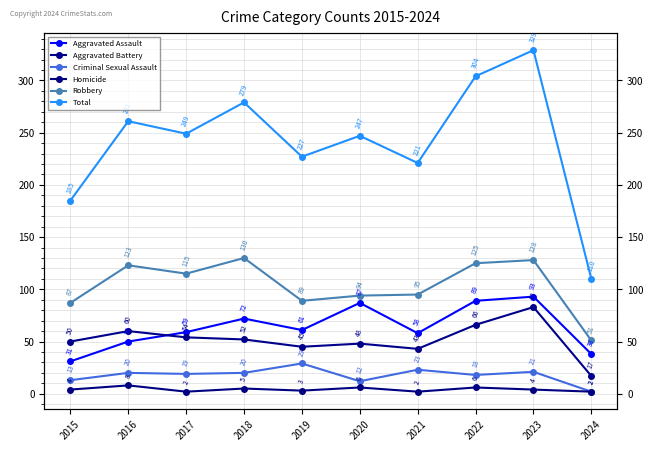

What is the smallest value displayed?

2